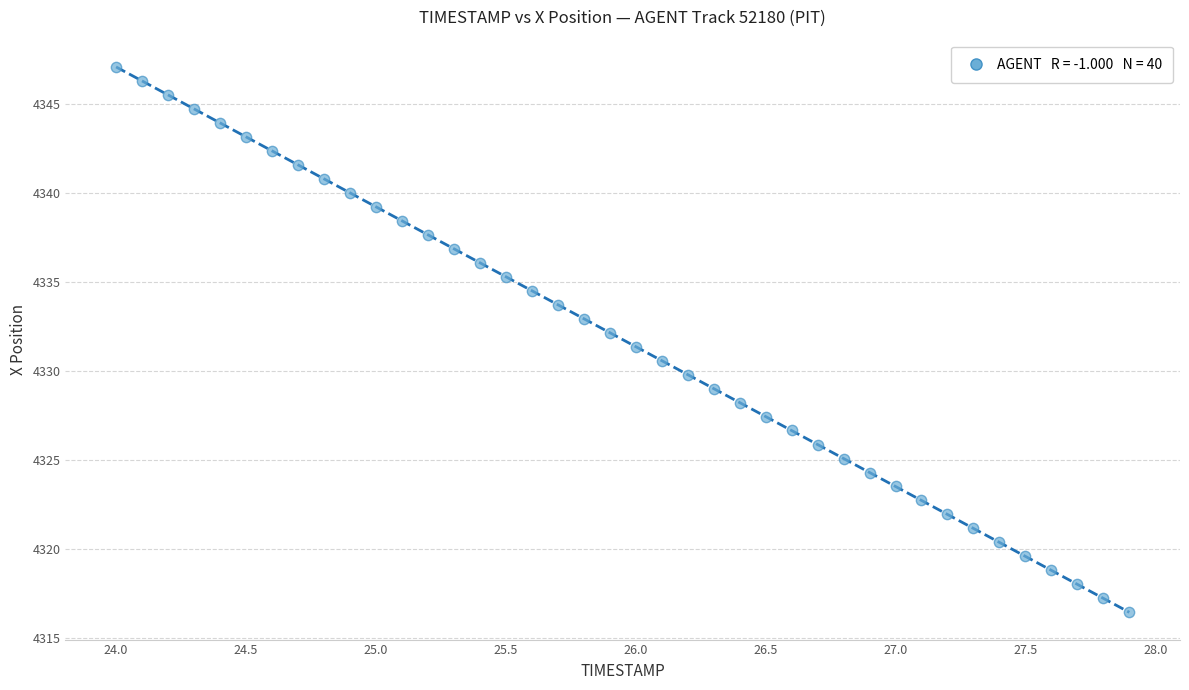

What is the range of Y values (max minus min)?

30.7